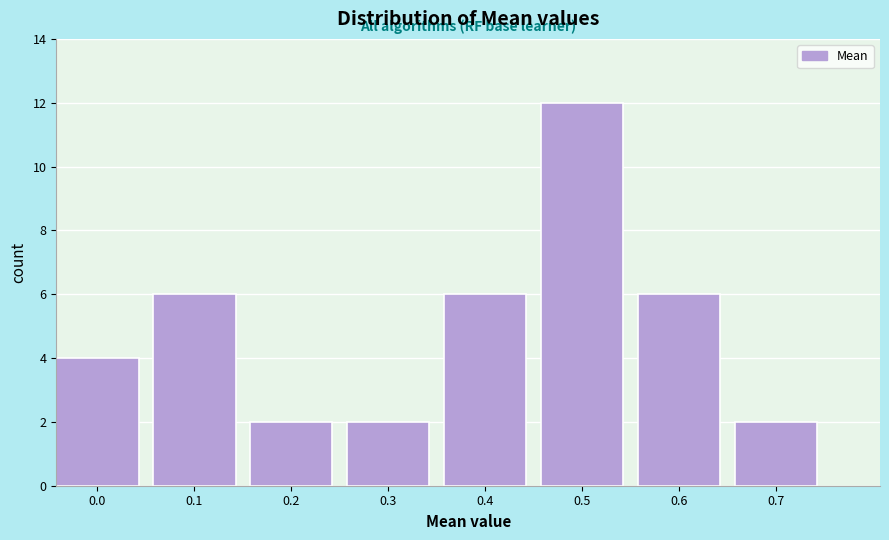

Reading left to right, list all the values displayed in this chart.

0.0=4	0.1=6	0.2=2	0.3=2	0.4=6	0.5=12	0.6=6	0.7=2